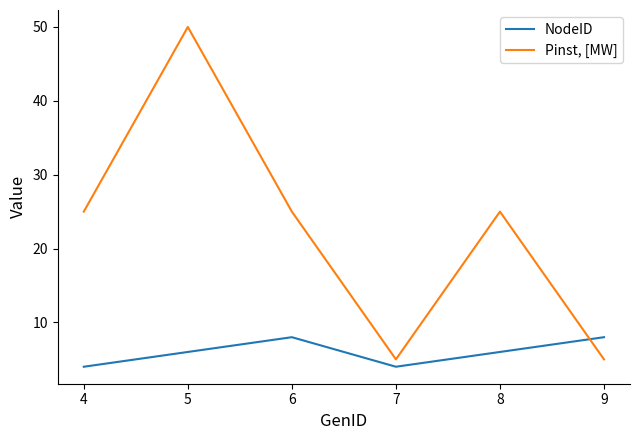

Reading left to right, extract all data points from this chart.

NodeID: 4	6	8	4	6	8
Pinst, [MW]: 25	50	25	5	25	5